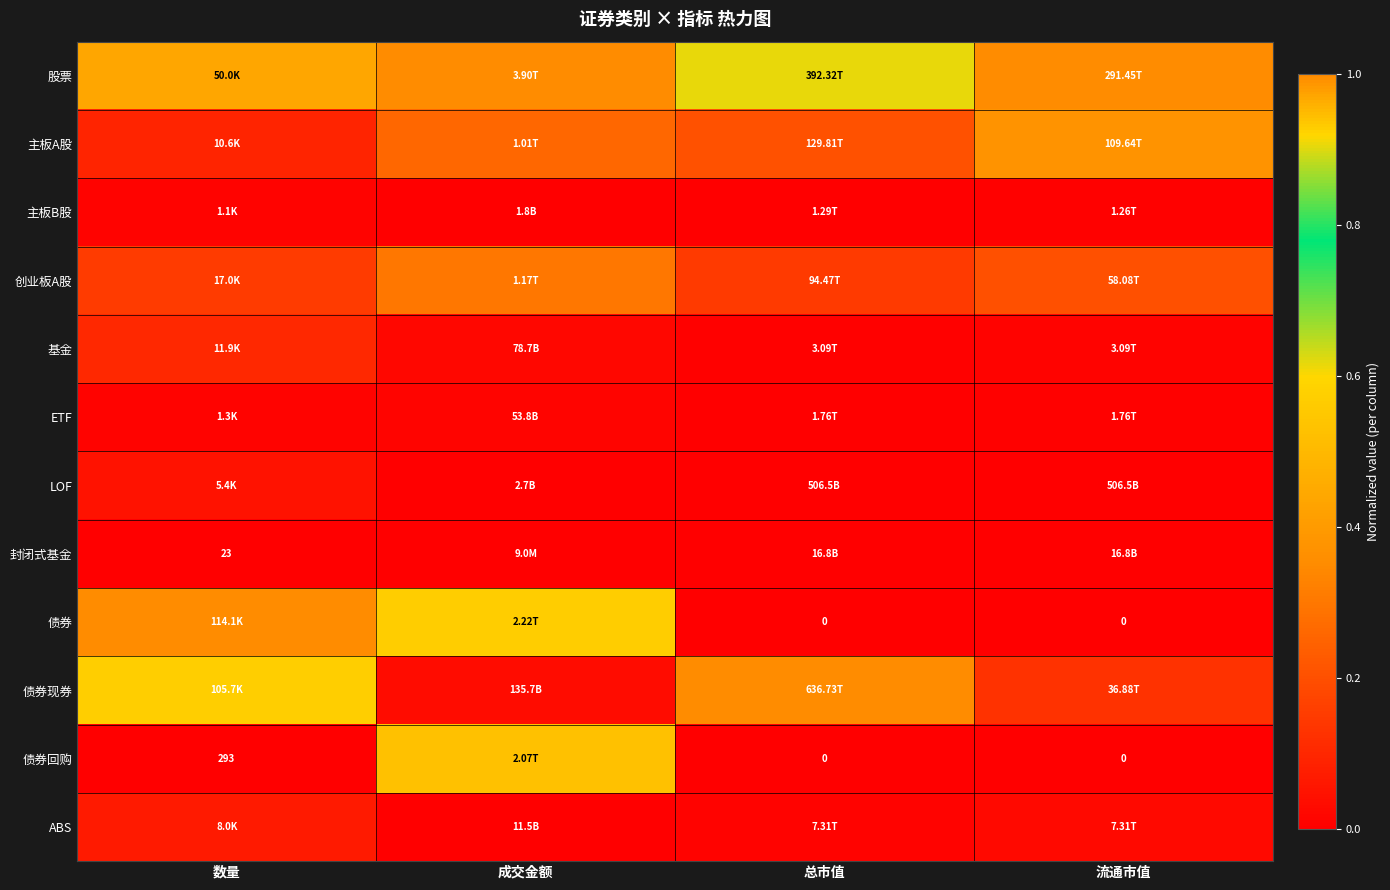

The 主板B股 series shows 0.0 at 成交金额. True or false?

True